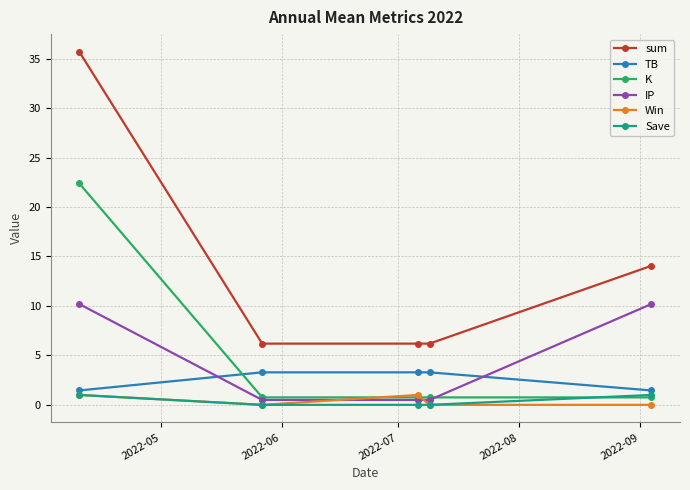

What is the difference between the maximum and minimum values in the TB series?

1.8